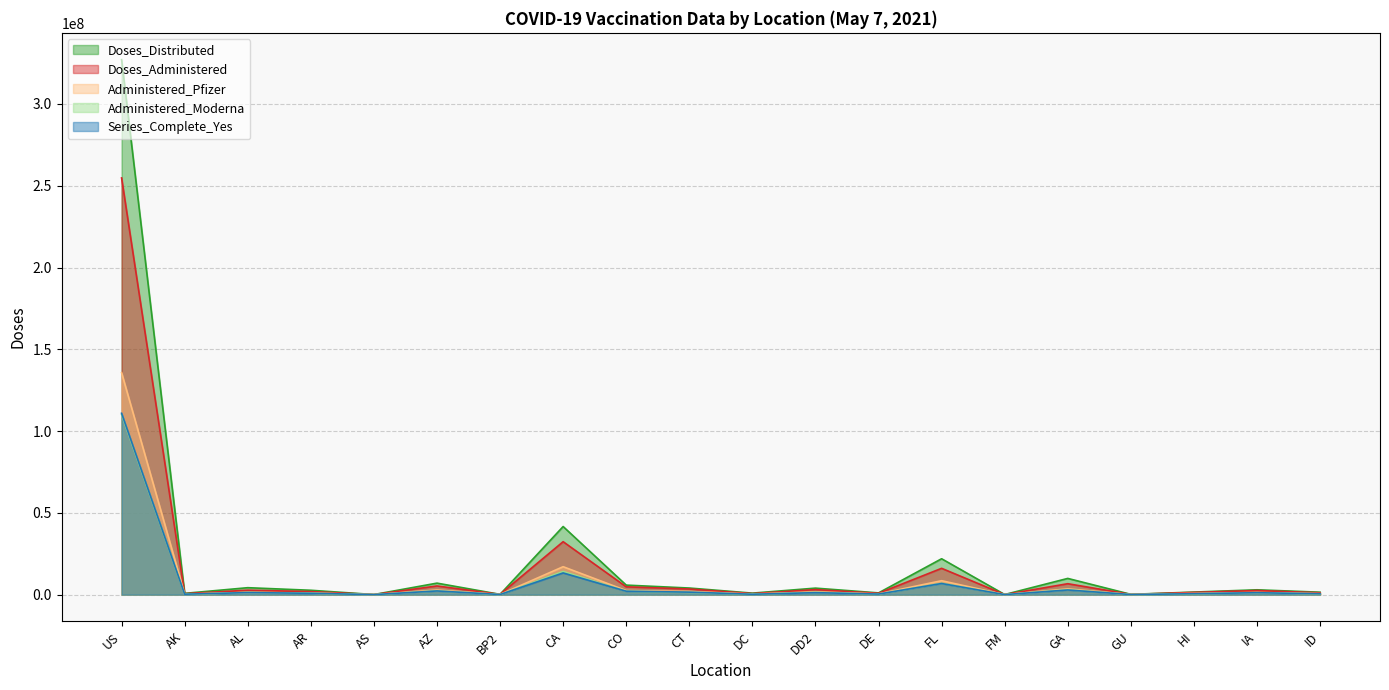

Count the number of categories in the chart.

20